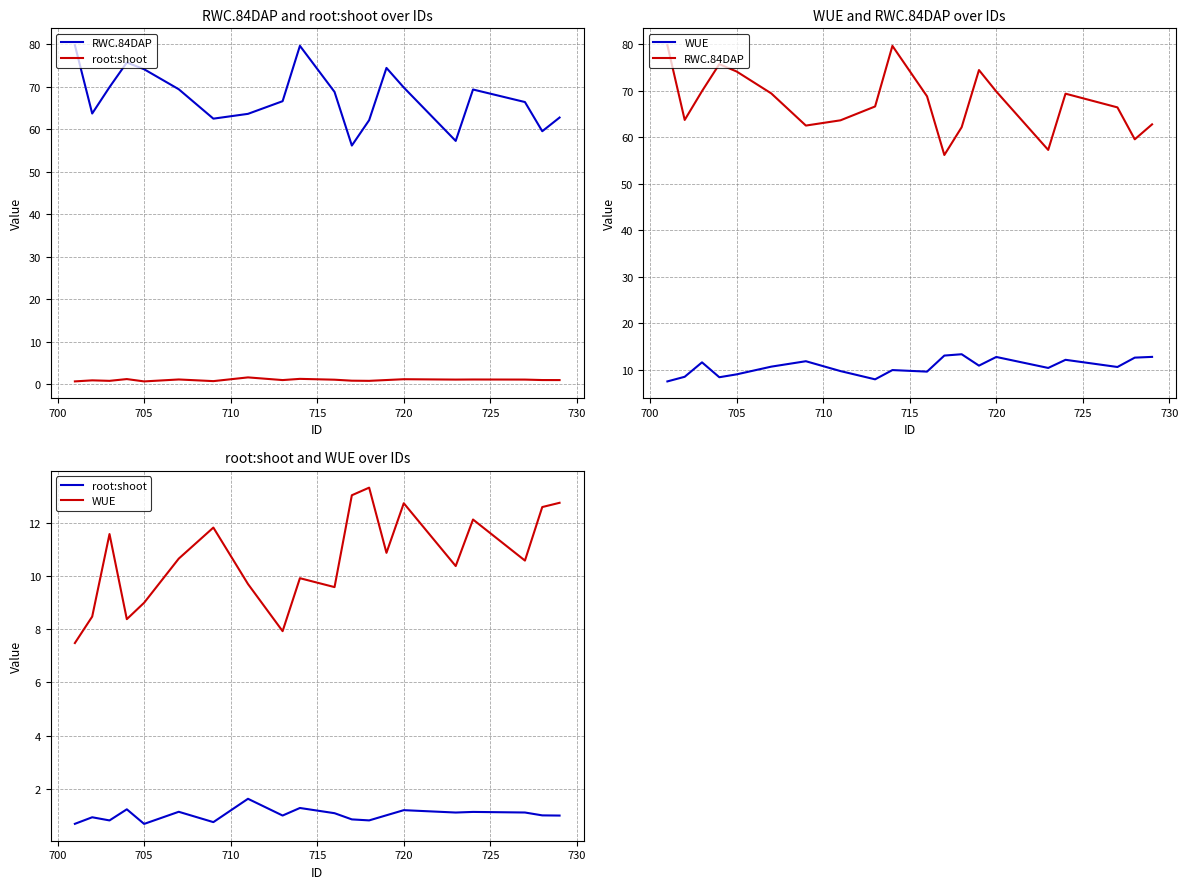

True or false: root:shoot and RWC.84DAP cross at least once.

False